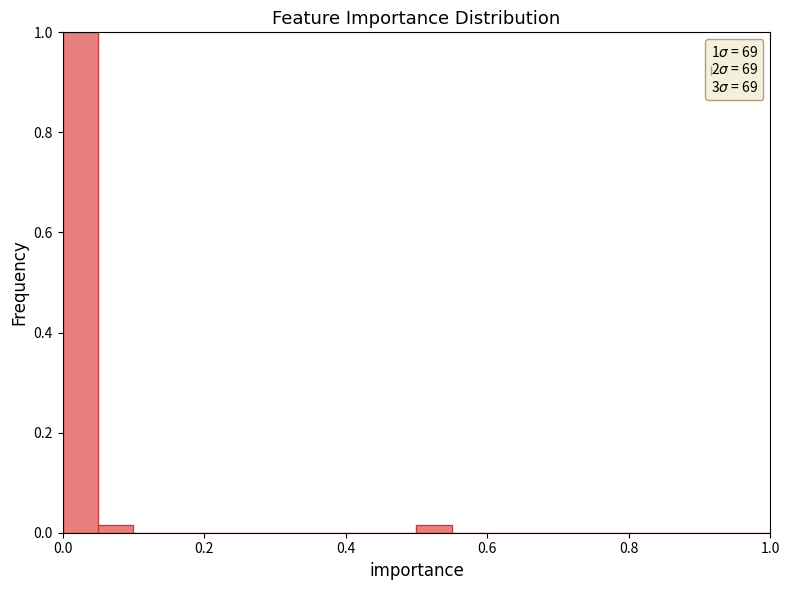

Around what value on the x-axis is the tallest bar? Give the approximate position of its centre, as read against the axis.

0.02